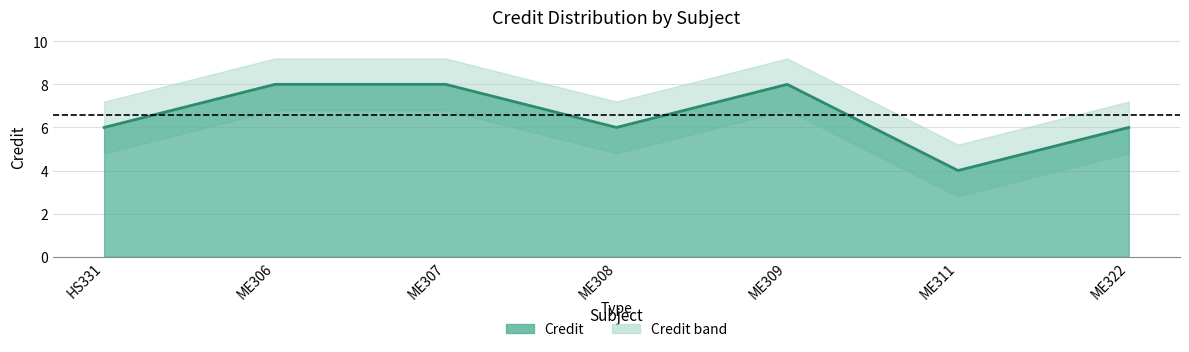

Reading left to right, list all the values displayed in this chart.

HS331=6	ME306=8	ME307=8	ME308=6	ME309=8	ME311=4	ME322=6